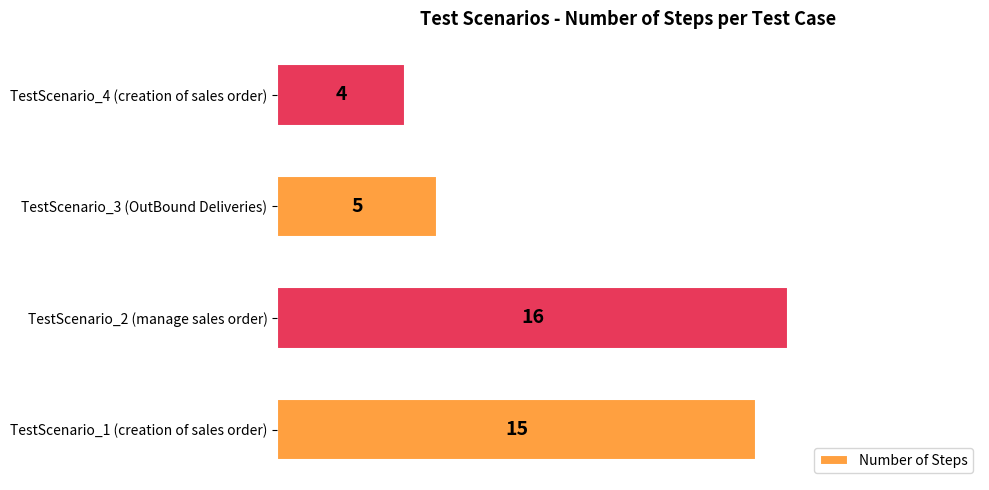

What is the difference between the maximum and minimum values?

12